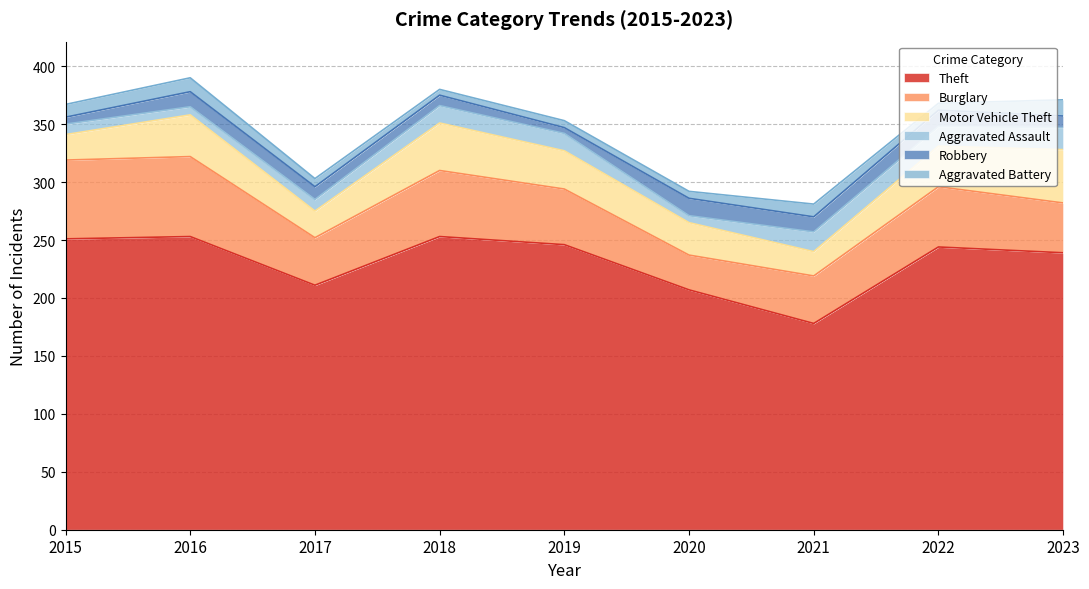

At which category does the chart reach its peak across all series?

2016